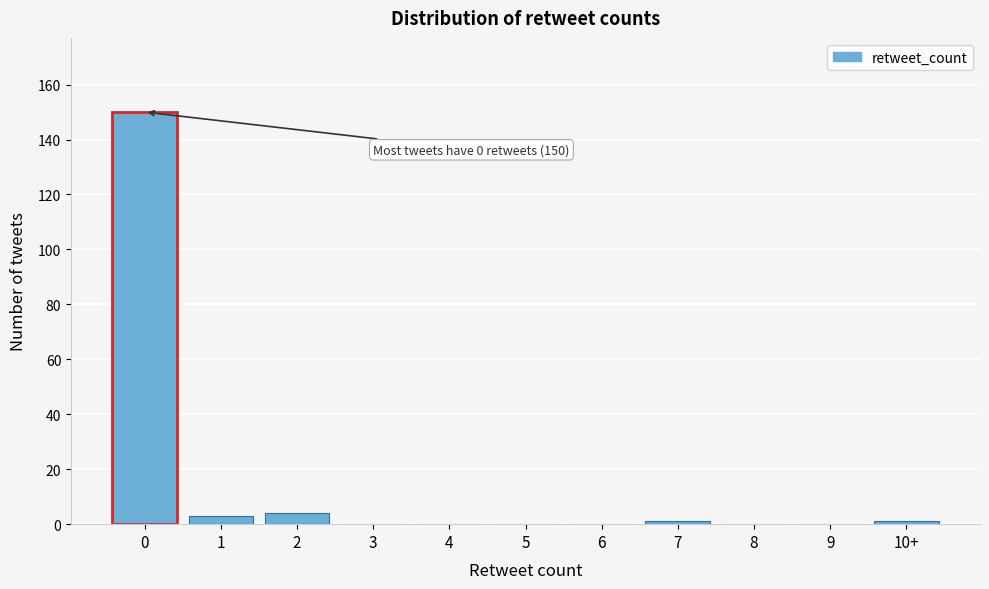

Reading right to left, list all the values displayed in this chart.

10+=1	9=0	8=0	7=1	6=0	5=0	4=0	3=0	2=4	1=3	0=150